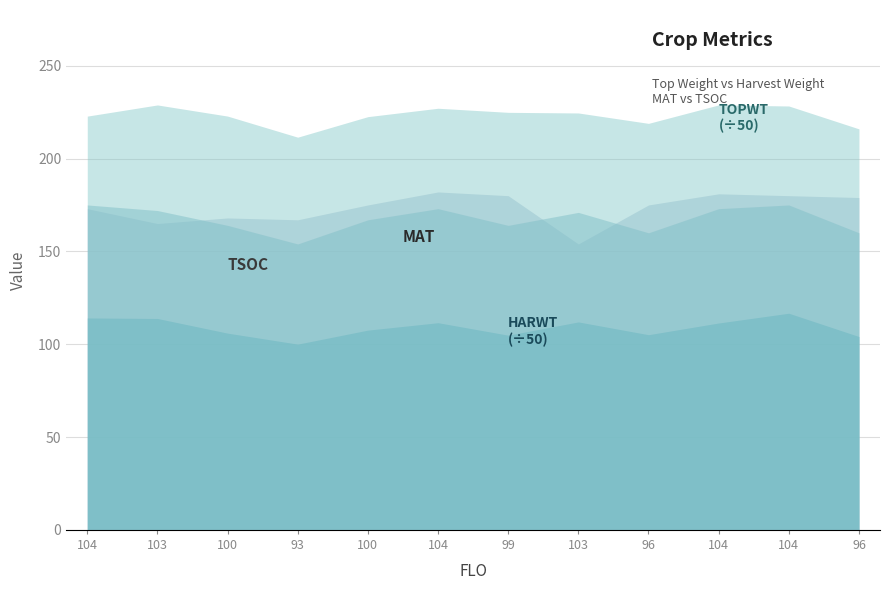

Which has a higher value, 103 or 104?

104